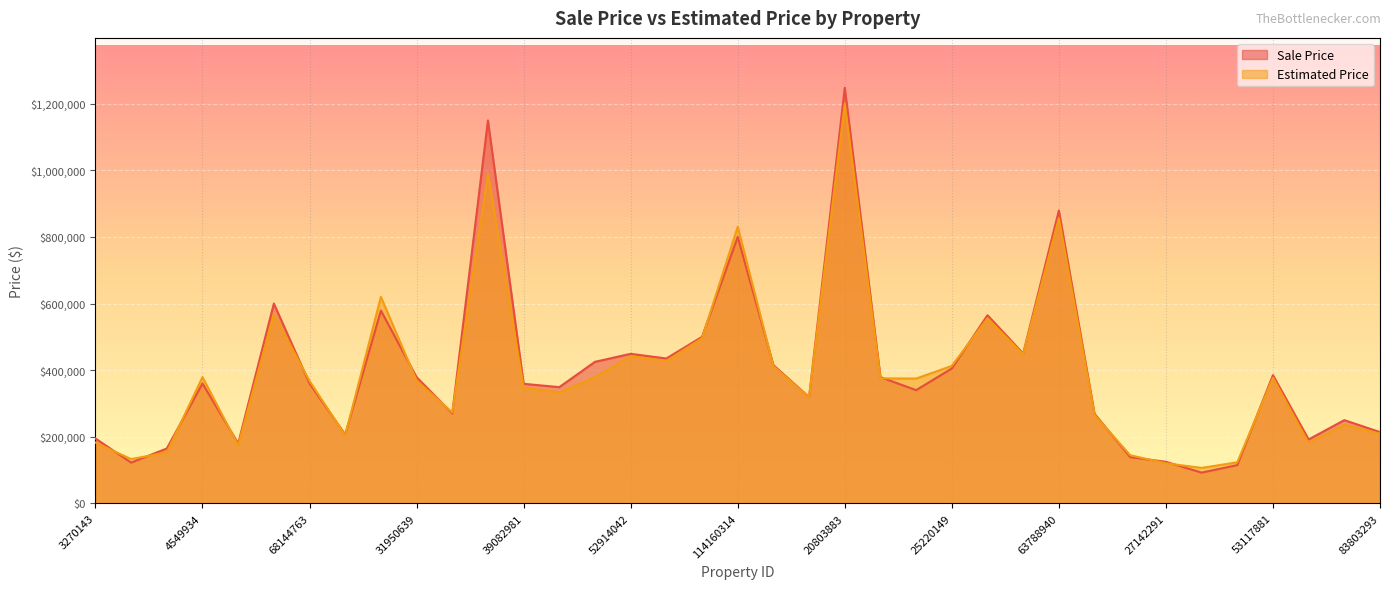

The Estimated Price series shows 604669.7 at 25220149. True or false?

False